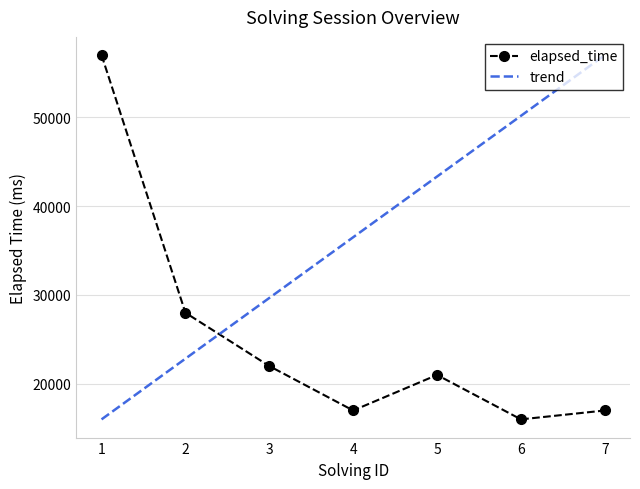

Does the chart display data point markers on the line(s)?

Yes